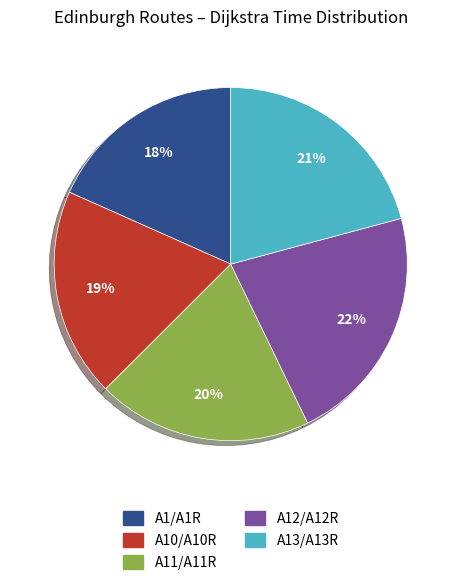

To the nearest percent, what is the difference between the largest and smallest slice percentages?

4%